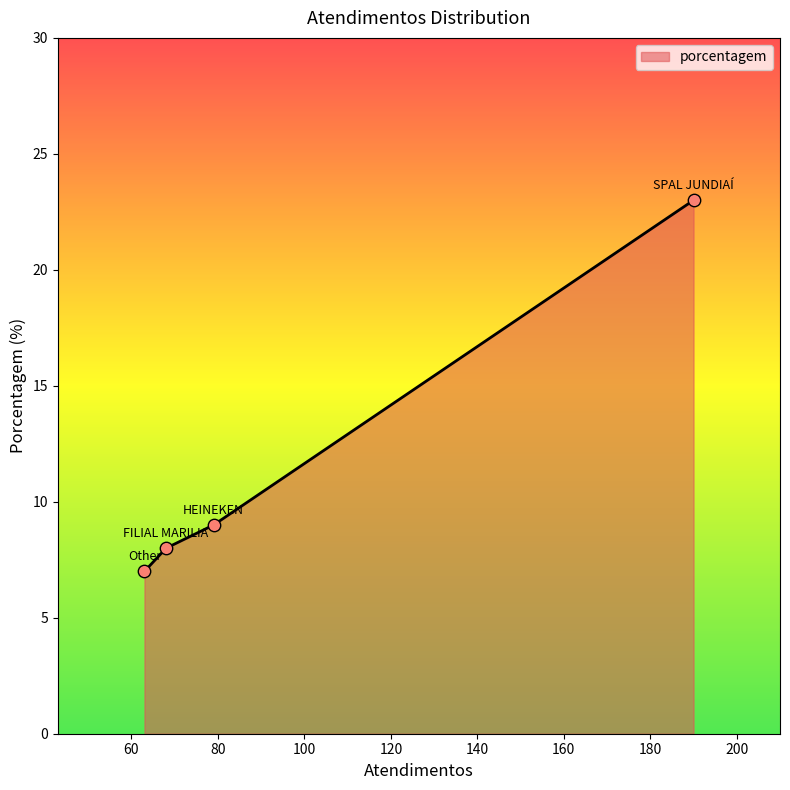

What is the difference between the maximum and minimum values?

16